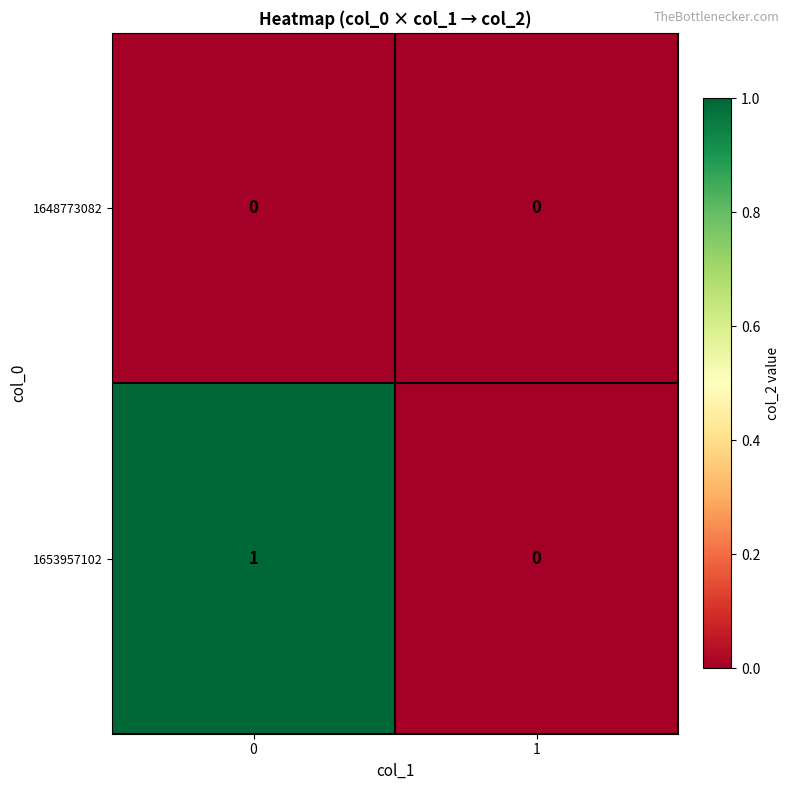

True or false: 1648773082 has a value of 0 at 0.

True